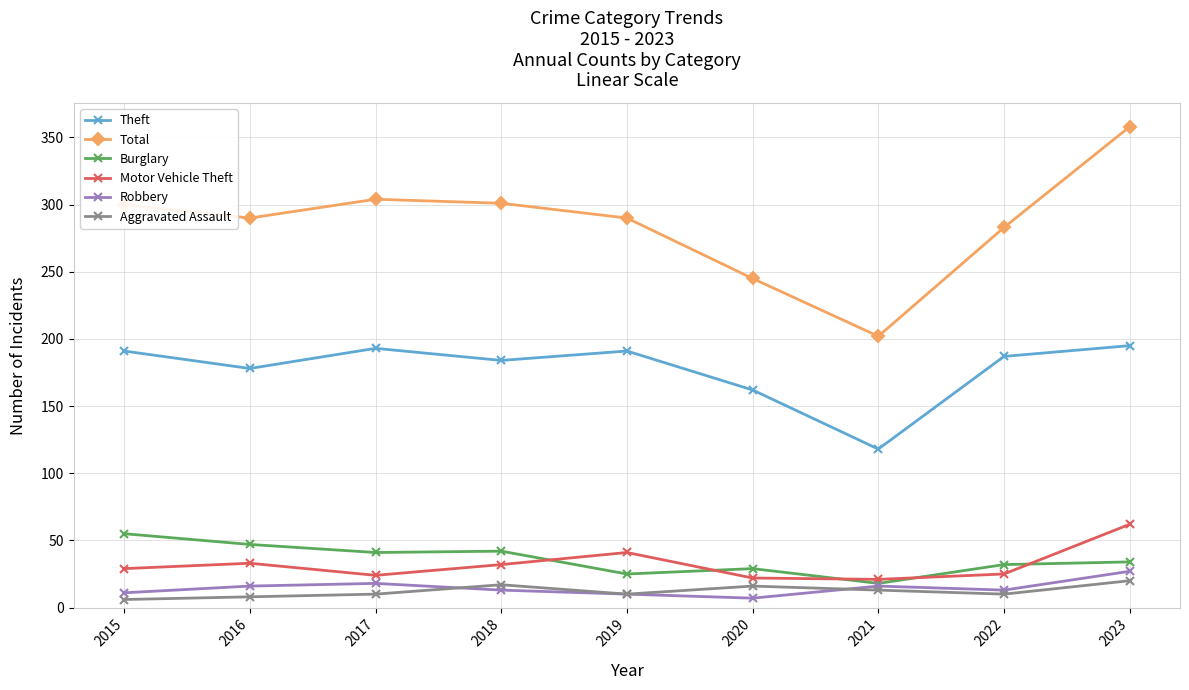

Which category has the highest value in the Burglary series?

2015